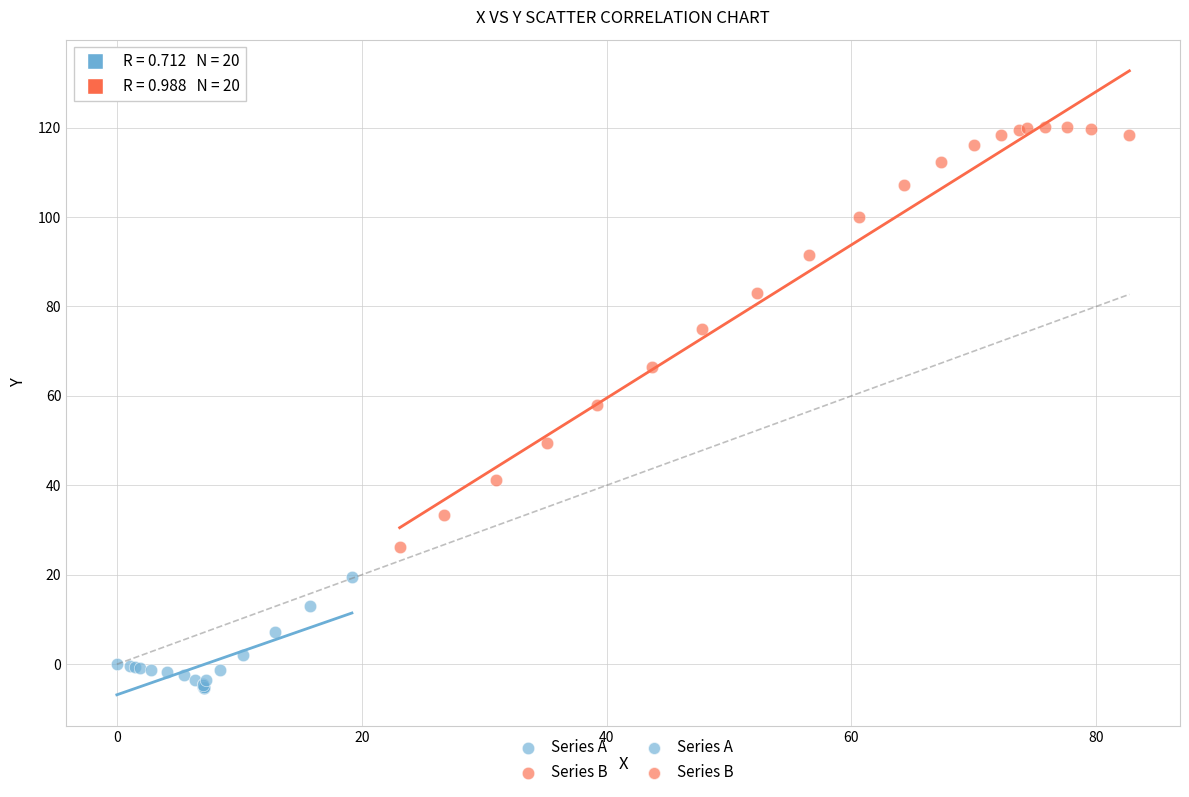

Which series reaches the maximum Y coordinate?

Series B